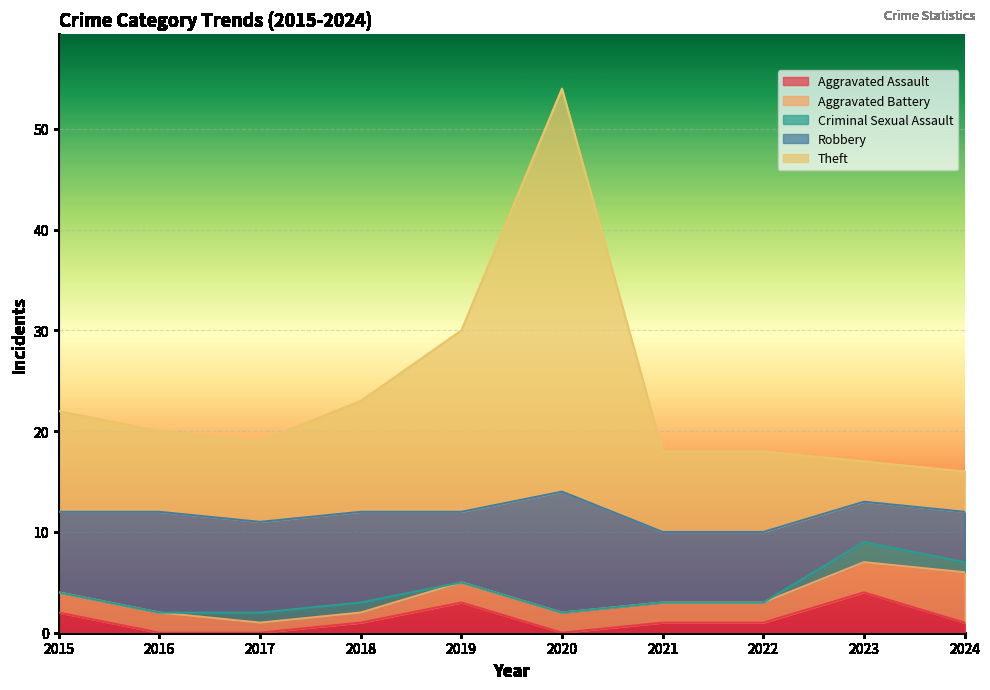

Which series has the largest range (max minus min)?

Theft